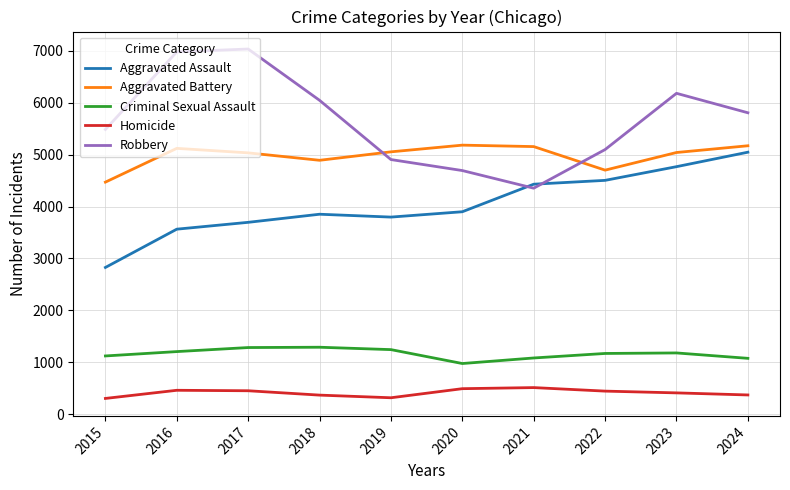

How many categories are shown in the chart?

10